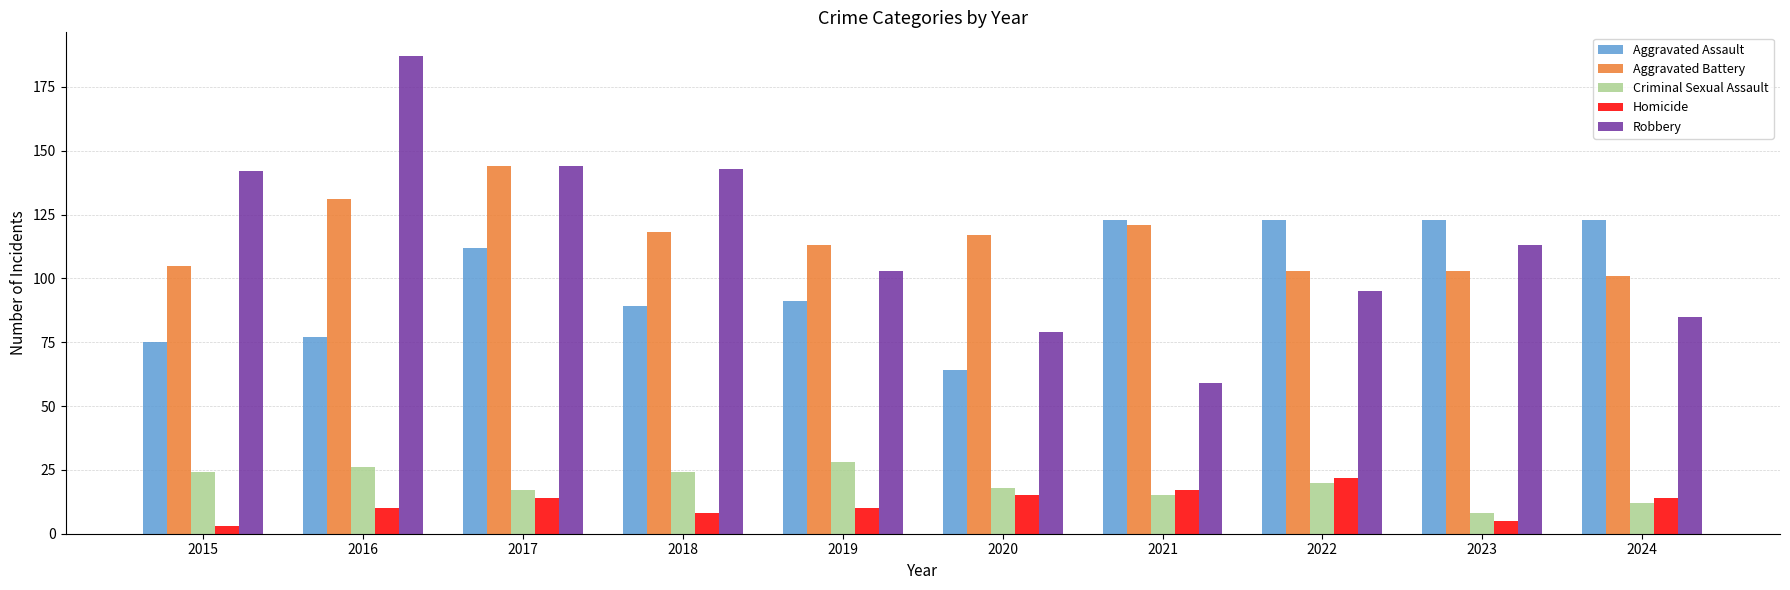

Reading left to right, what are all the values shown in this chart?

Aggravated Assault: 2015=75	2016=77	2017=112	2018=89	2019=91	2020=64	2021=123	2022=123	2023=123	2024=123
Aggravated Battery: 2015=105	2016=131	2017=144	2018=118	2019=113	2020=117	2021=121	2022=103	2023=103	2024=101
Criminal Sexual Assault: 2015=24	2016=26	2017=17	2018=24	2019=28	2020=18	2021=15	2022=20	2023=8	2024=12
Homicide: 2015=3	2016=10	2017=14	2018=8	2019=10	2020=15	2021=17	2022=22	2023=5	2024=14
Robbery: 2015=142	2016=187	2017=144	2018=143	2019=103	2020=79	2021=59	2022=95	2023=113	2024=85